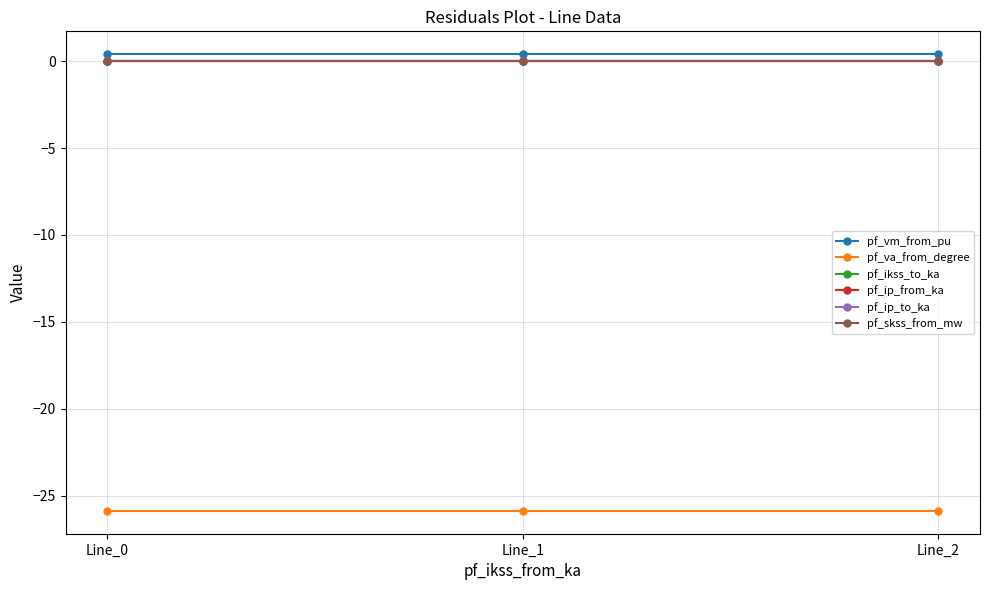

Between Line_0 and Line_2, which series saw the biggest shift?

pf_va_from_degree